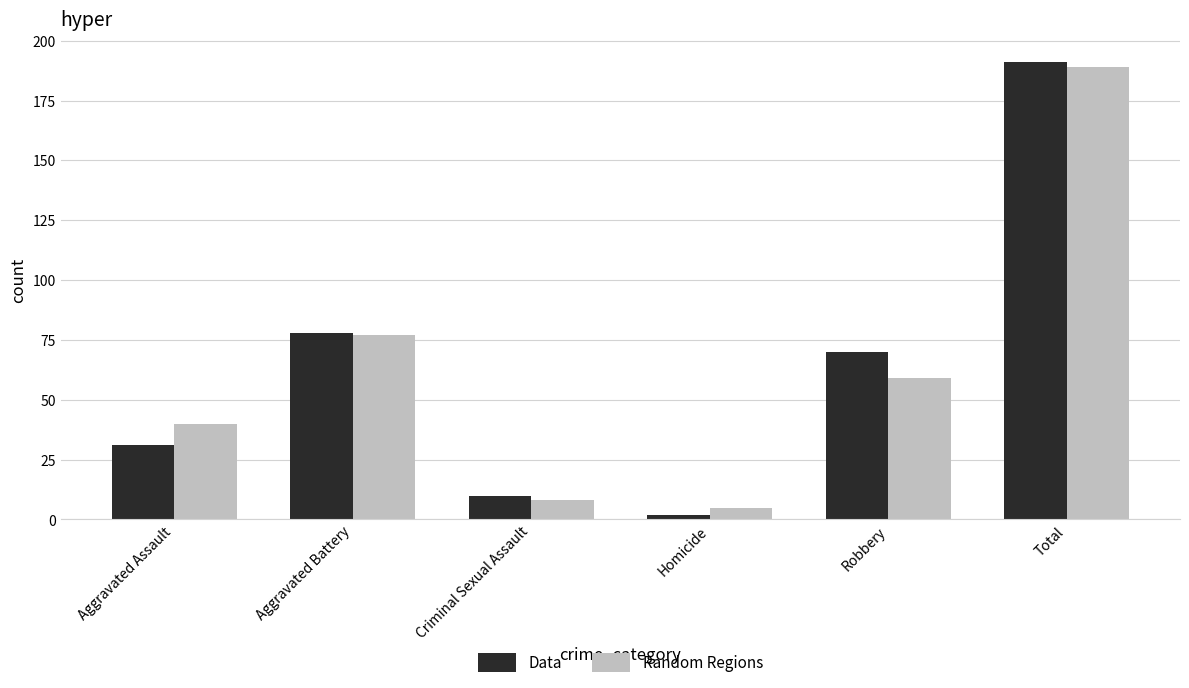

How many data points in Random Regions are less than 59?

3